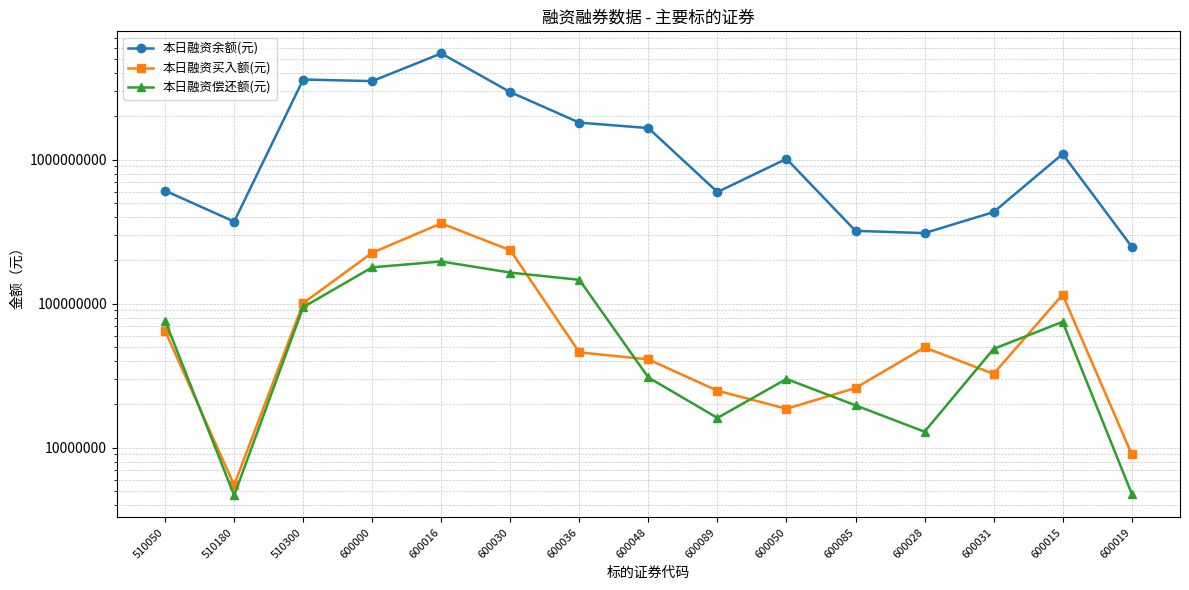

The value of 本日融资偿还额(元) at 600000 is 178901878. True or false?

True